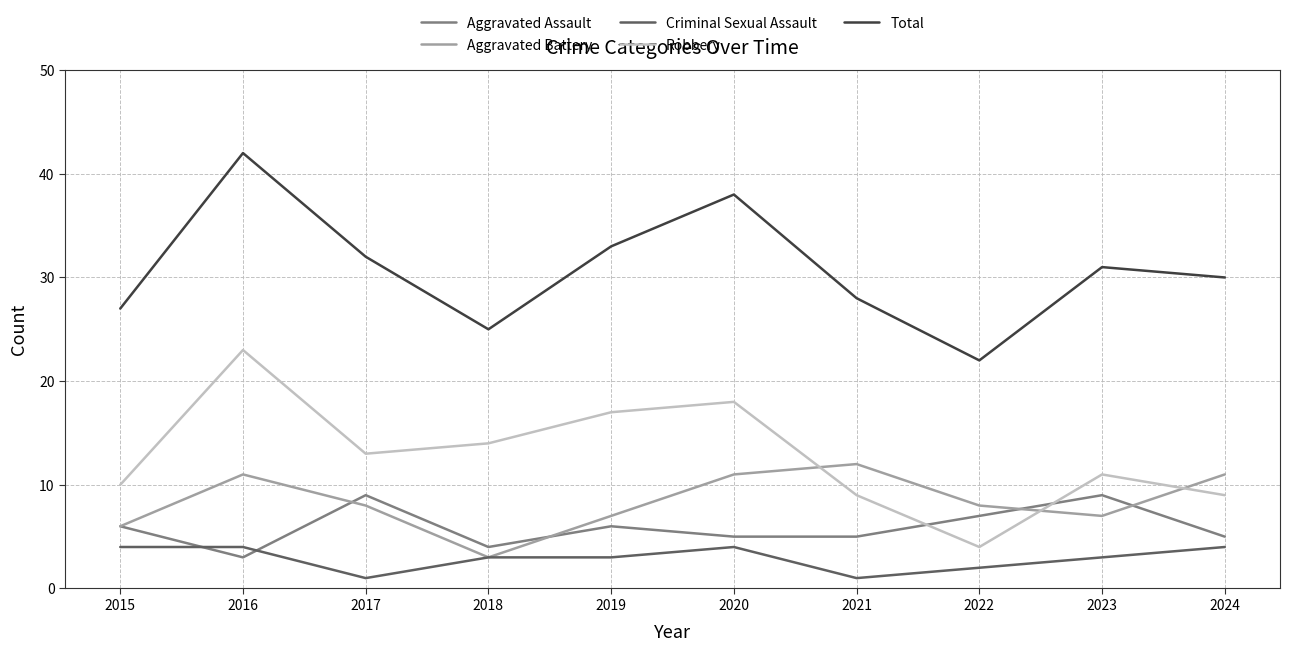

At which label does Aggravated Battery reach its peak?

2021